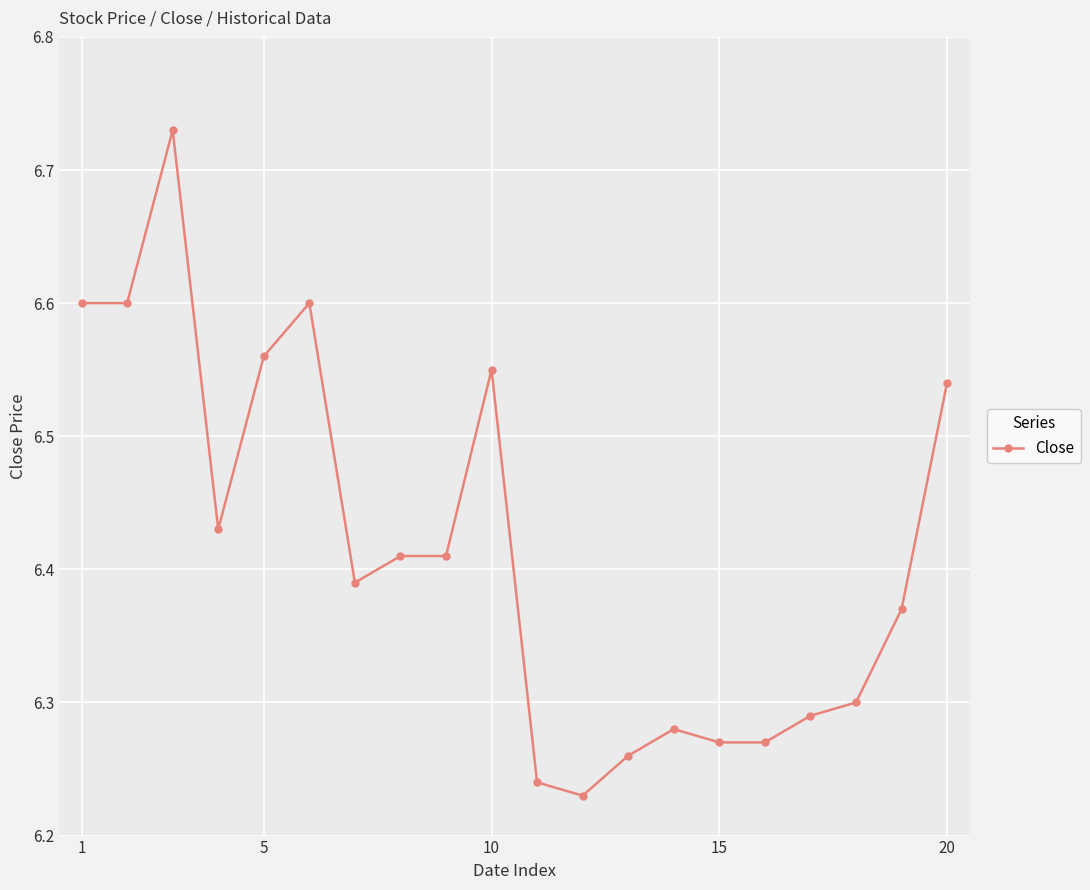

True or false: the data has more than 2 interior local peaks.

True